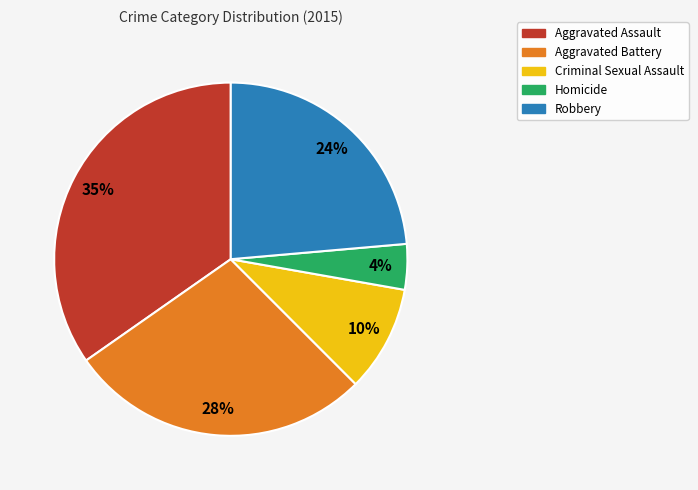

Is Homicide the majority of the pie?

No